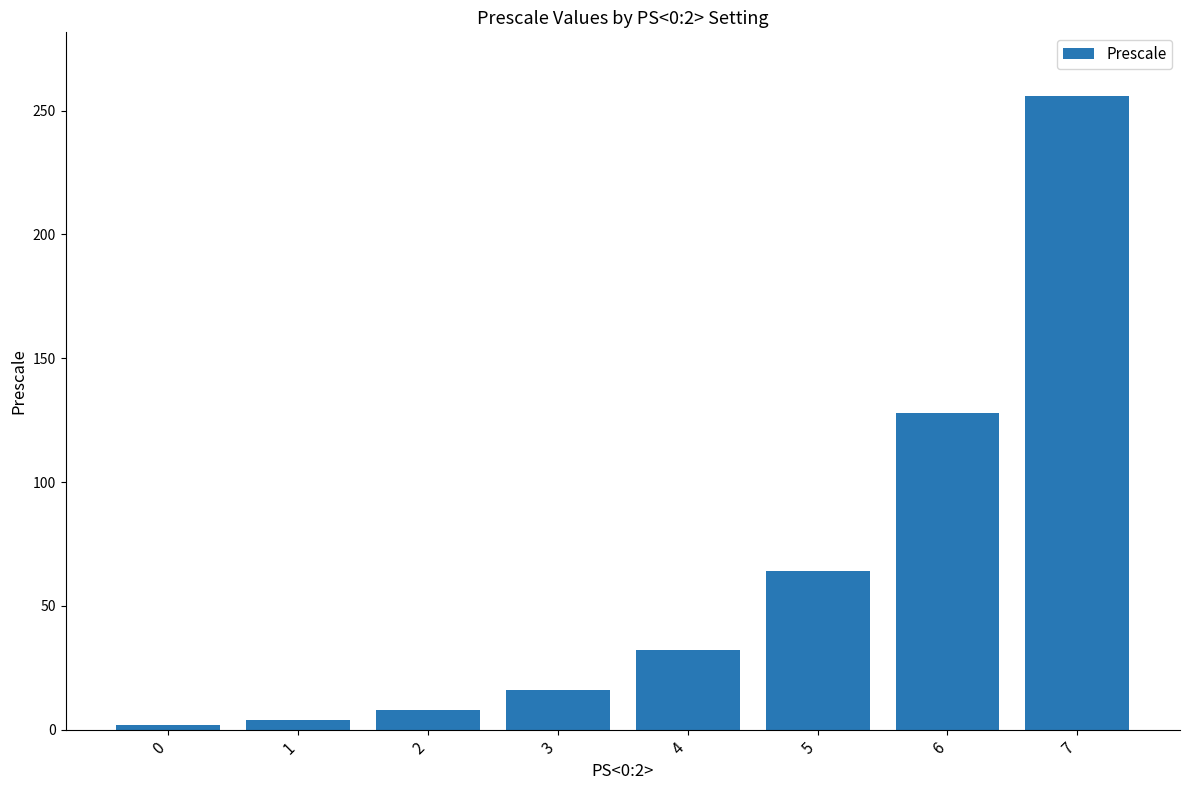

Between 3 and 0, which is larger?

3